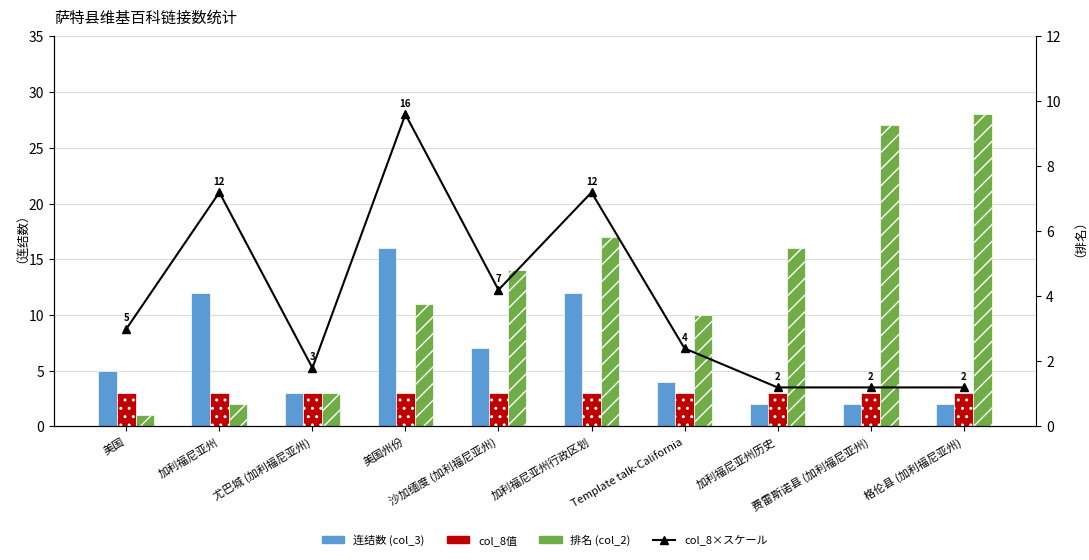

How many groups of bars are there?

10